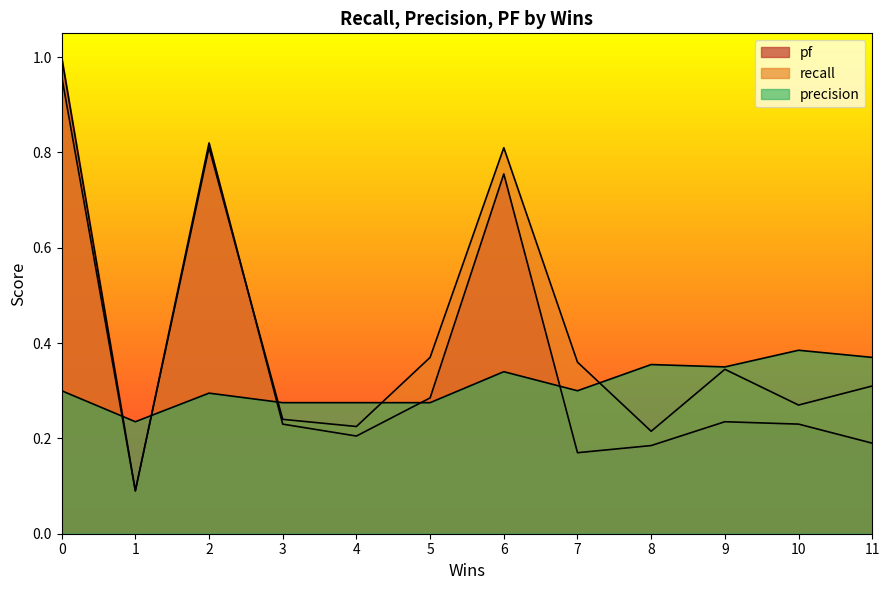

Where do precision and pf first cross each other?

0 and 1